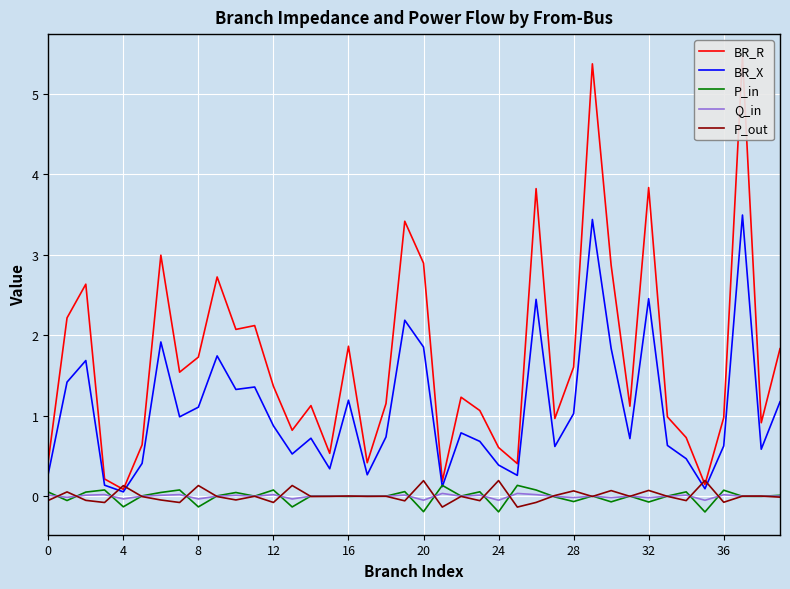

True or false: BR_X has a value of 2.5 at 32.

True